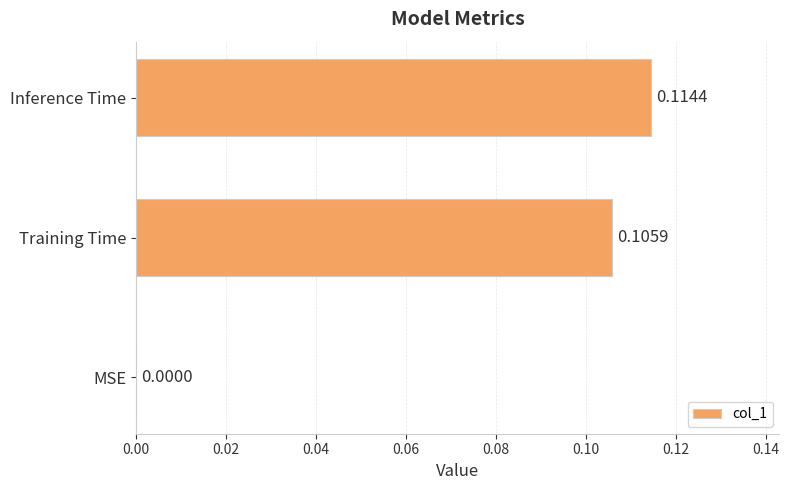

At which label is the value closest to 0?

MSE